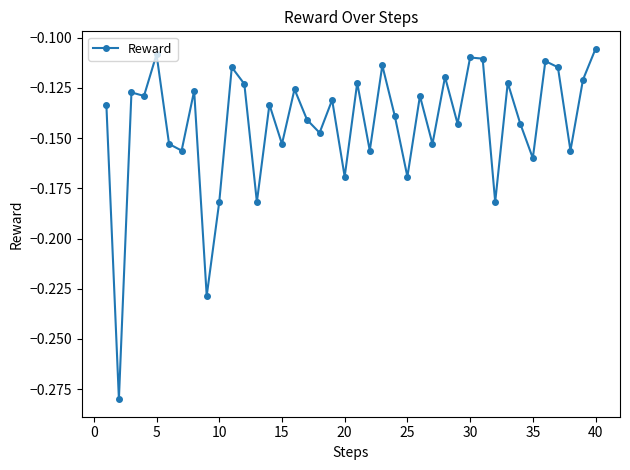

True or false: there are more than 0 points higher than both neighbors.

True